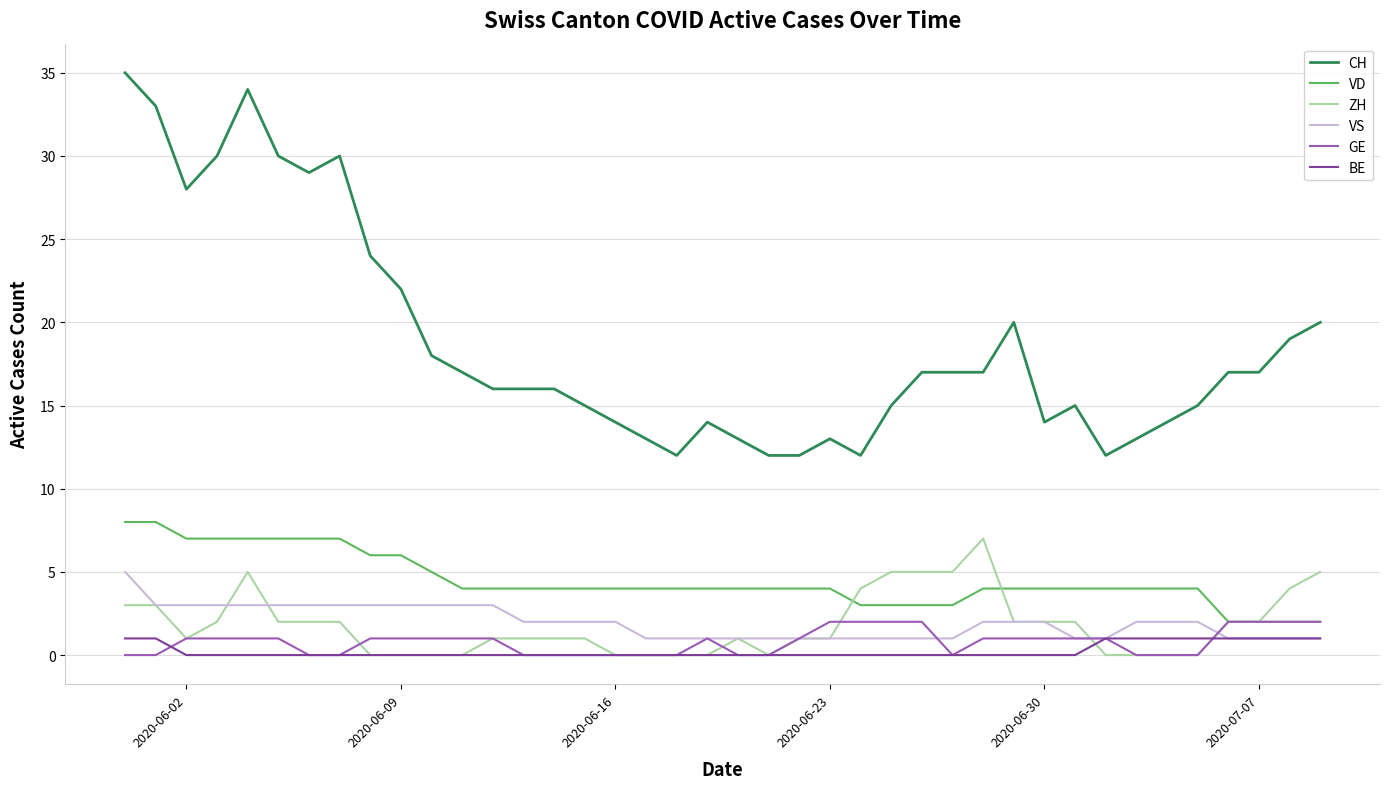

Which series has the largest range (max minus min)?

CH